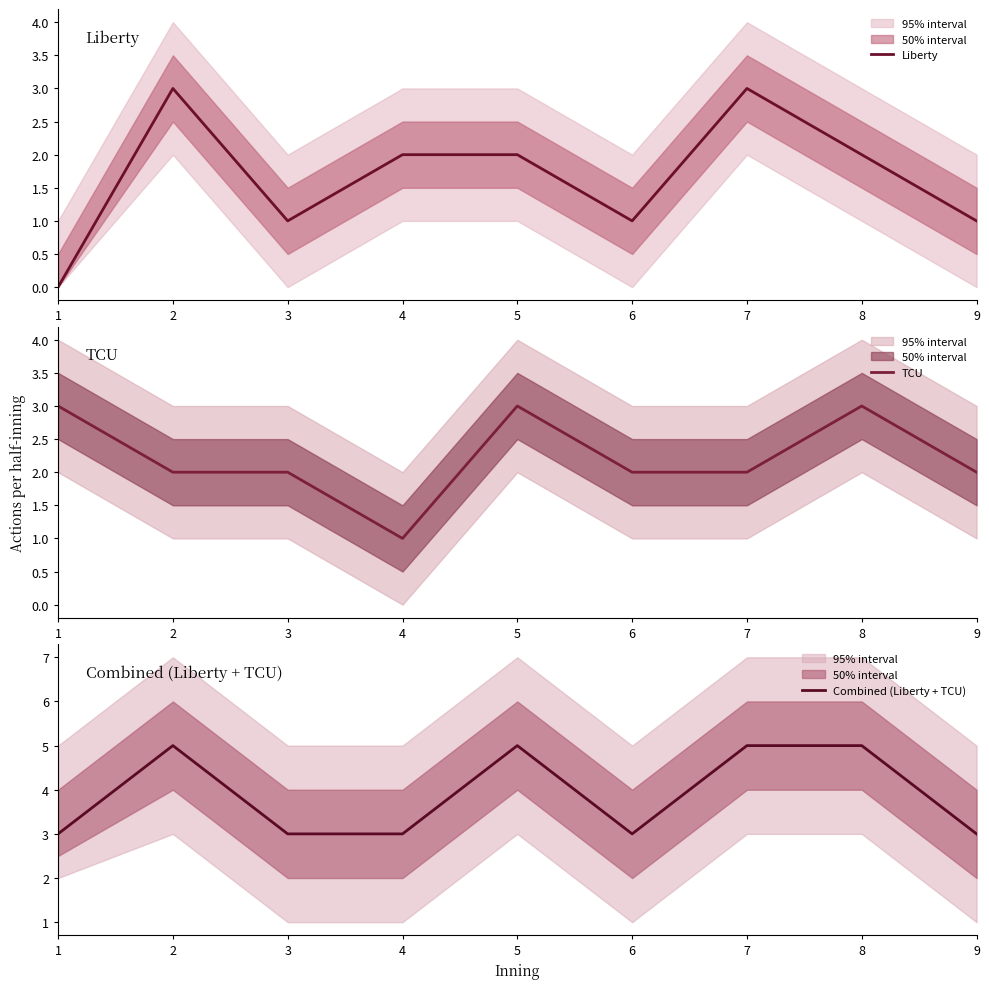

Which label corresponds to the smallest value in the chart?

1